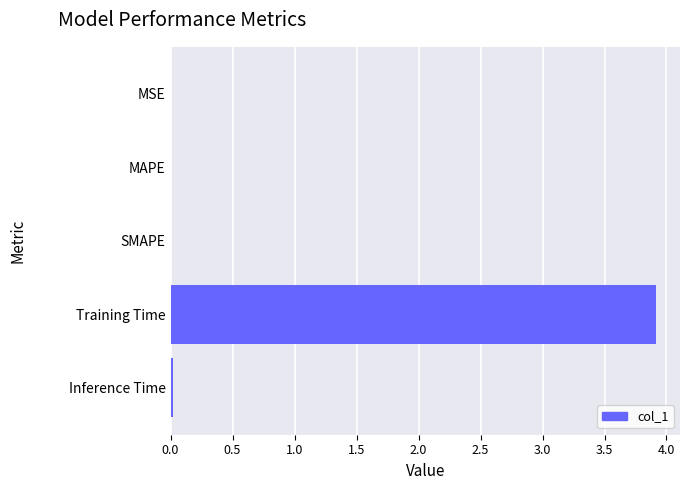

What is the sum of all values?

3.9